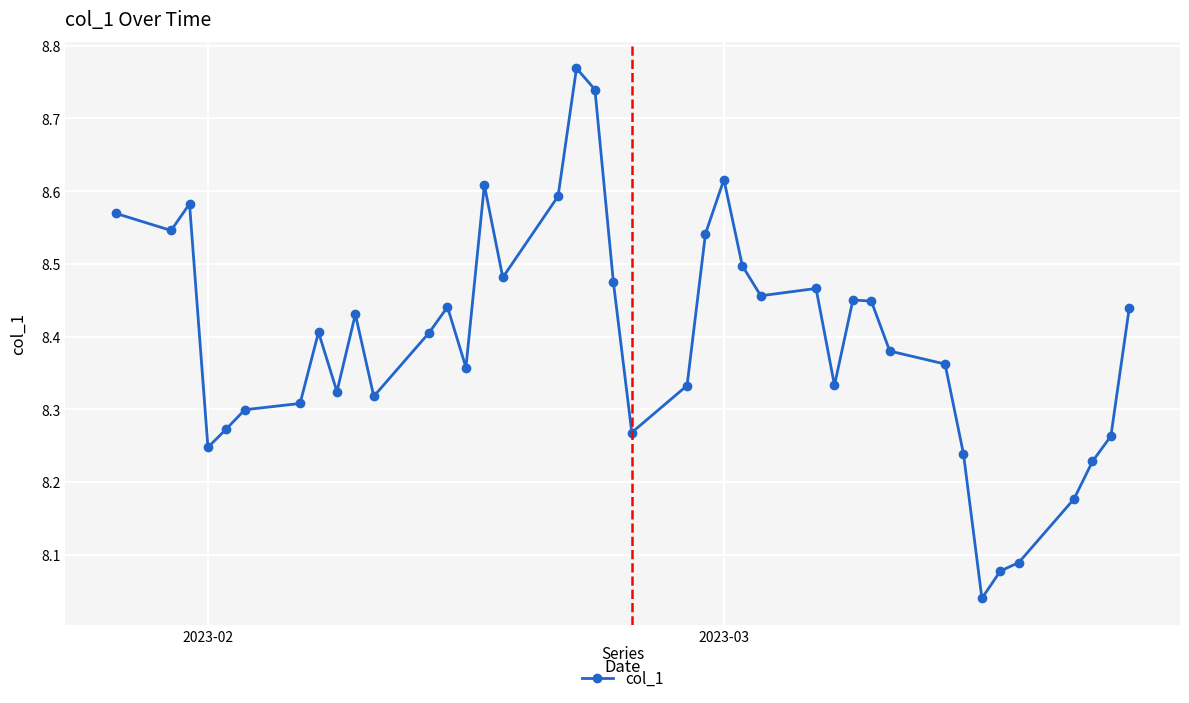

What is the difference between the maximum and minimum values?

0.7